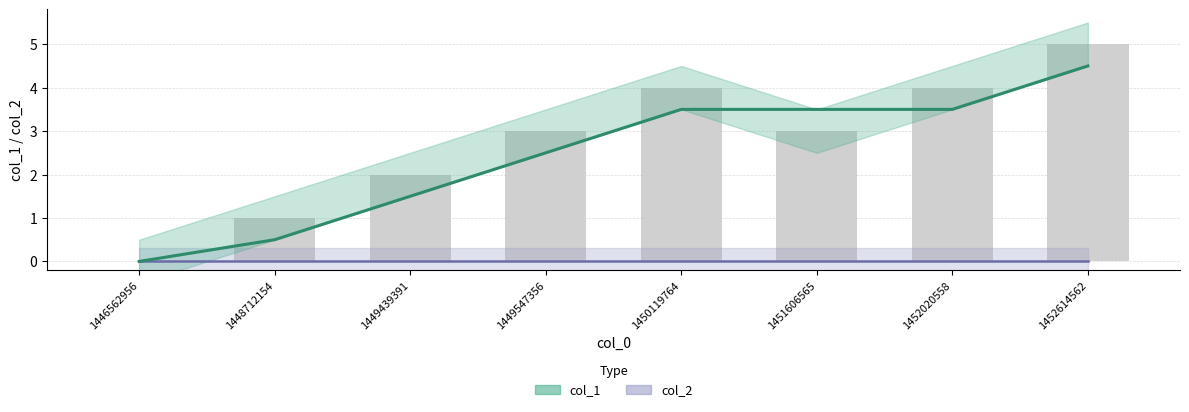

Does the chart contain any negative values?

No